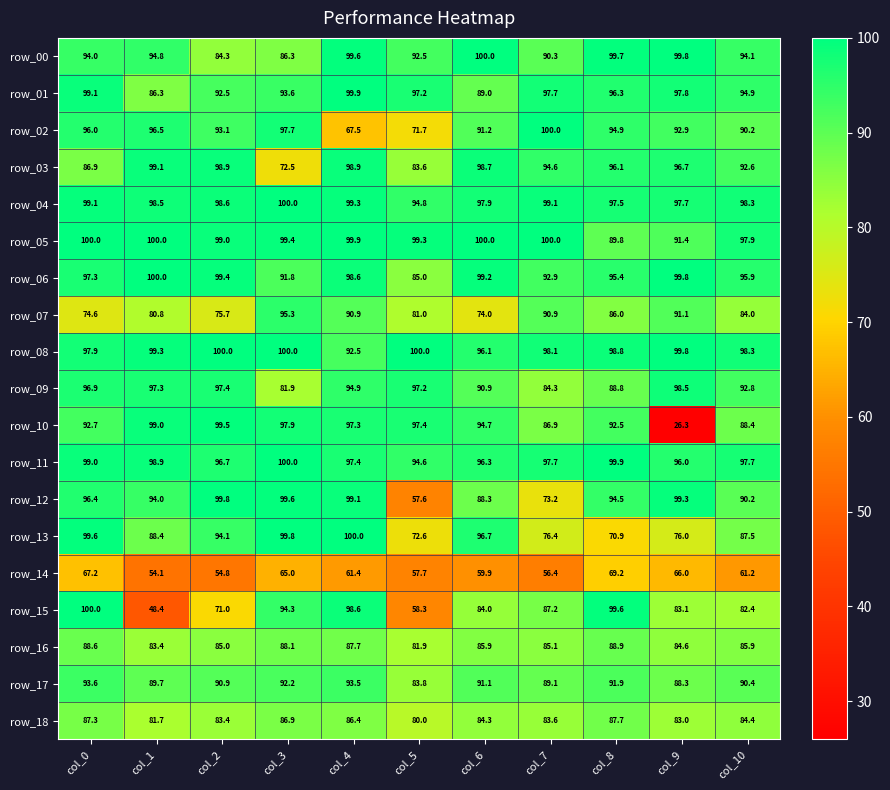

At how many categories does at least one series exceed 42?

11